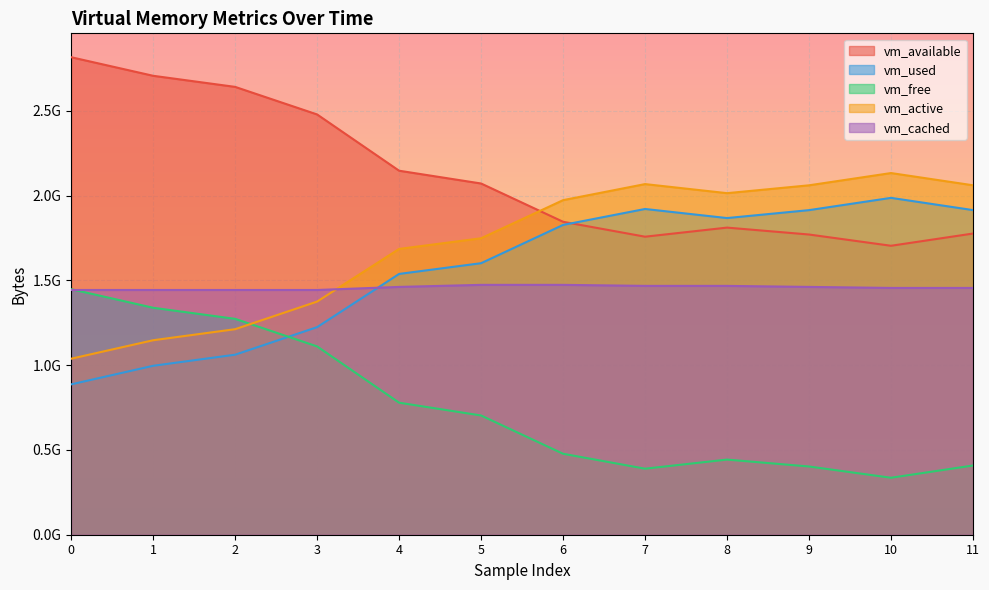

What is the difference between the vm_available values at 6 and 11?

69345280